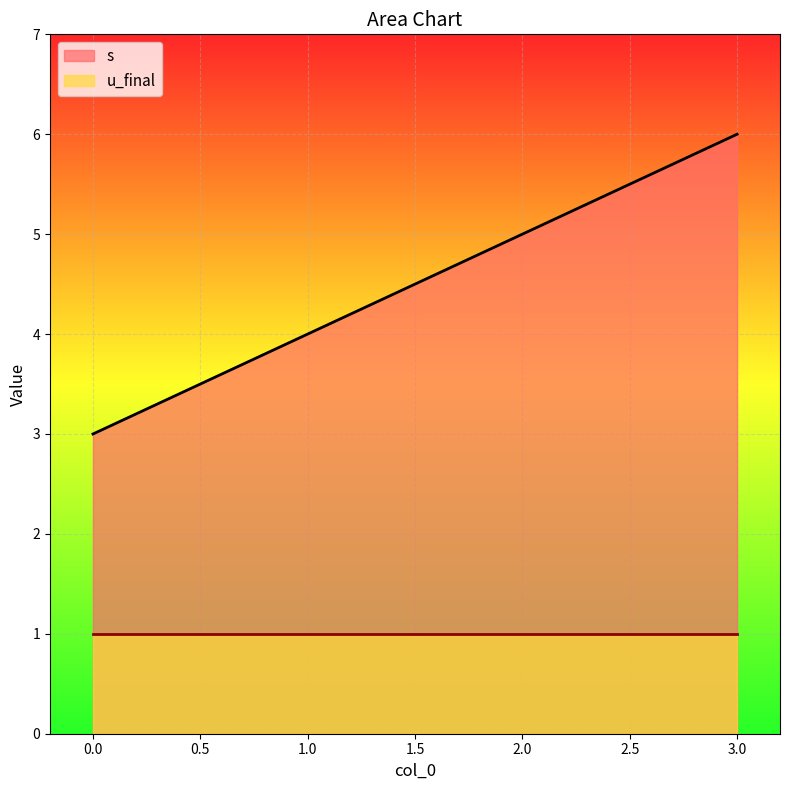

The chart shows a value of 3 at 2. True or false?

False